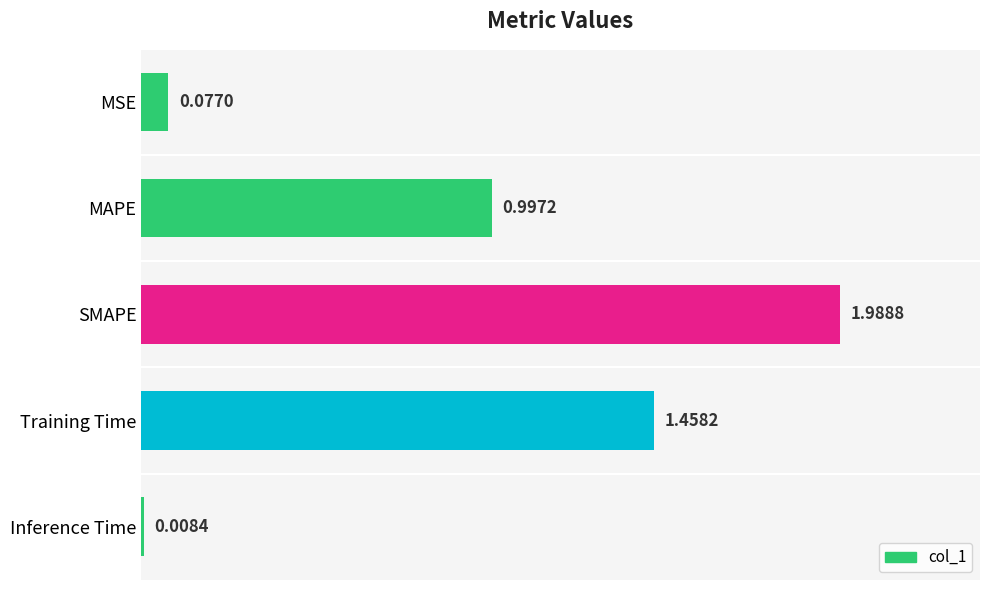

List the labels in order of value, smallest first.

Inference Time, MSE, MAPE, Training Time, SMAPE